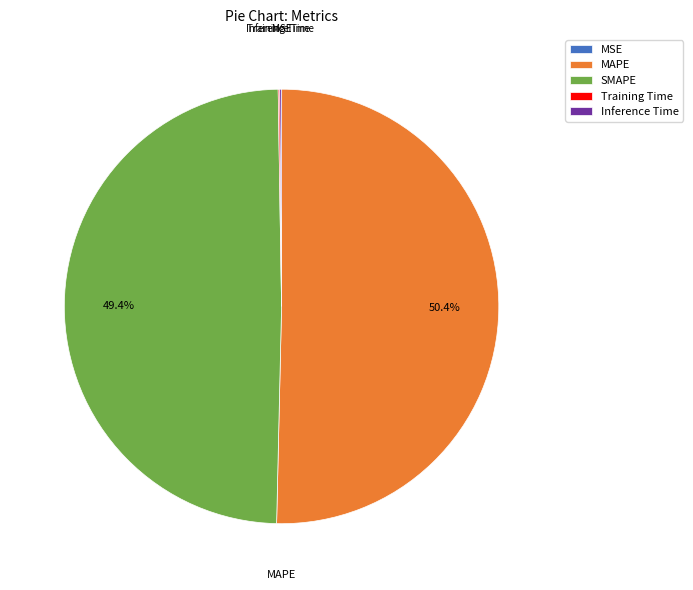

True or false: MAPE accounts for 42% of the total.

False